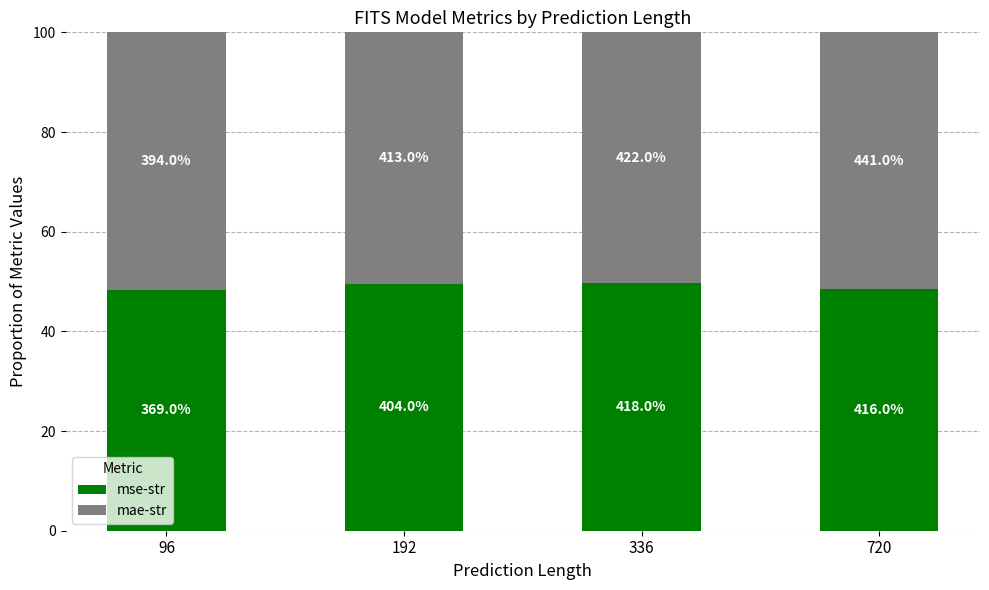

How many bars are there in total?

4